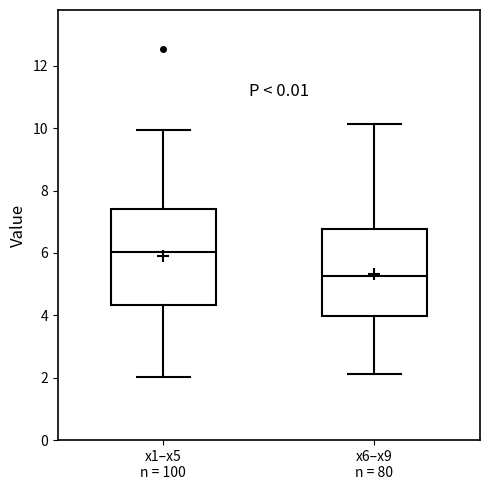

Where is the upper edge of the box for x1–x5 n = 100 on the y-axis? The values are not printed on the chart, so give them approximately, as read against the axis.

7.4